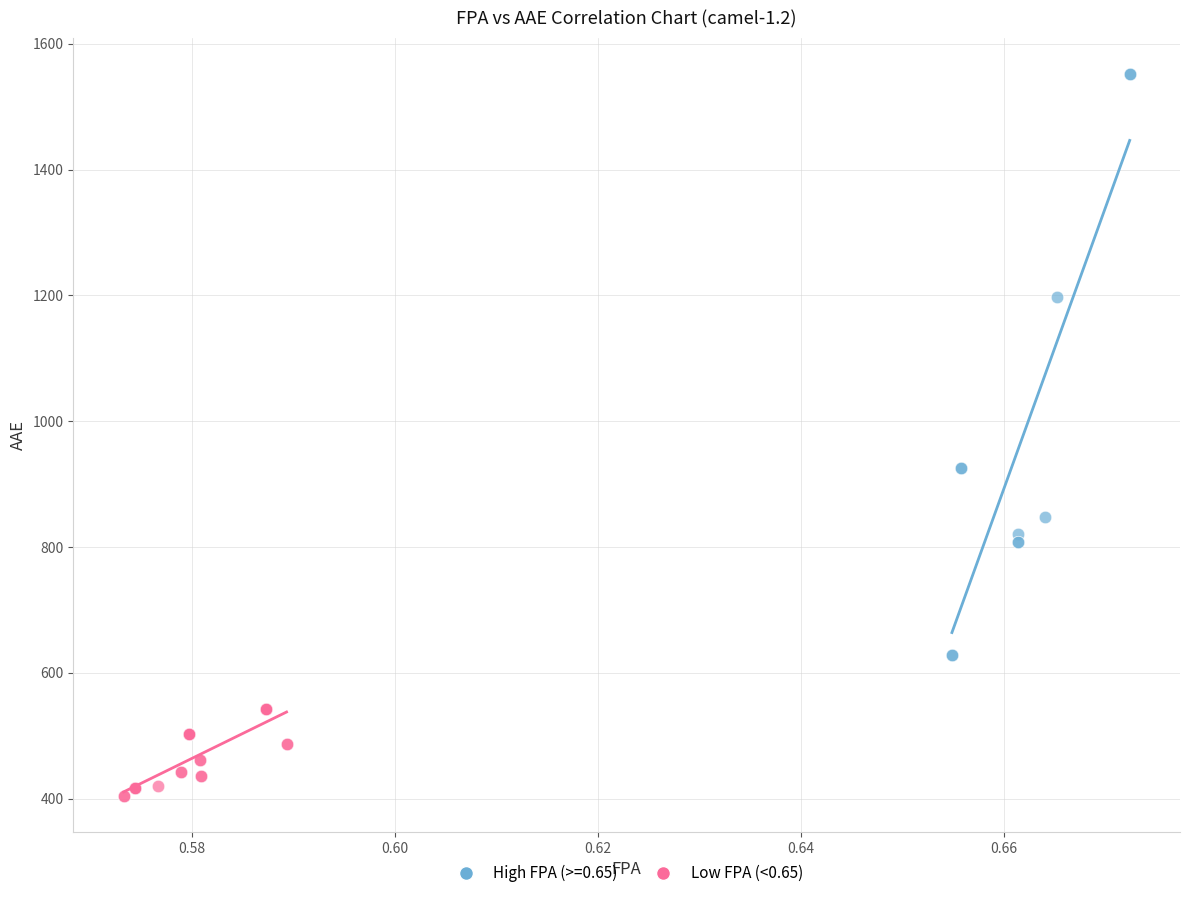

Which series has the largest Y range (max minus min)?

High FPA (>=0.65)